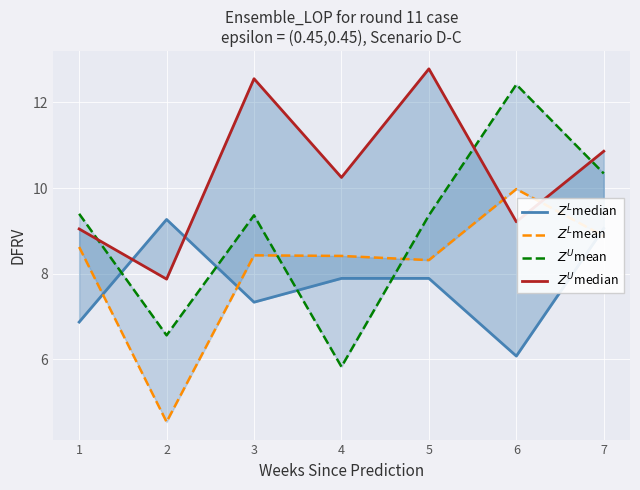

What is the difference between the $Z^U$mean values at 3 and 6?

3.1